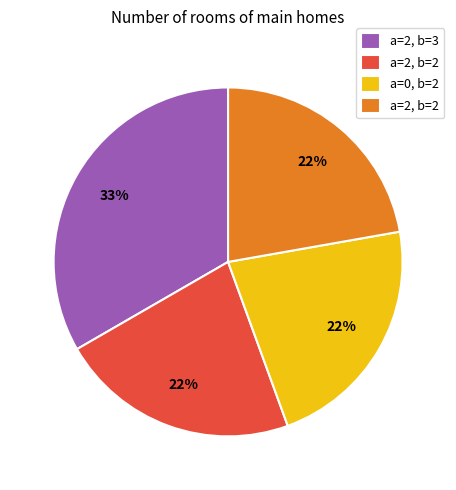

To the nearest percent, what is the average slice percentage?

25%